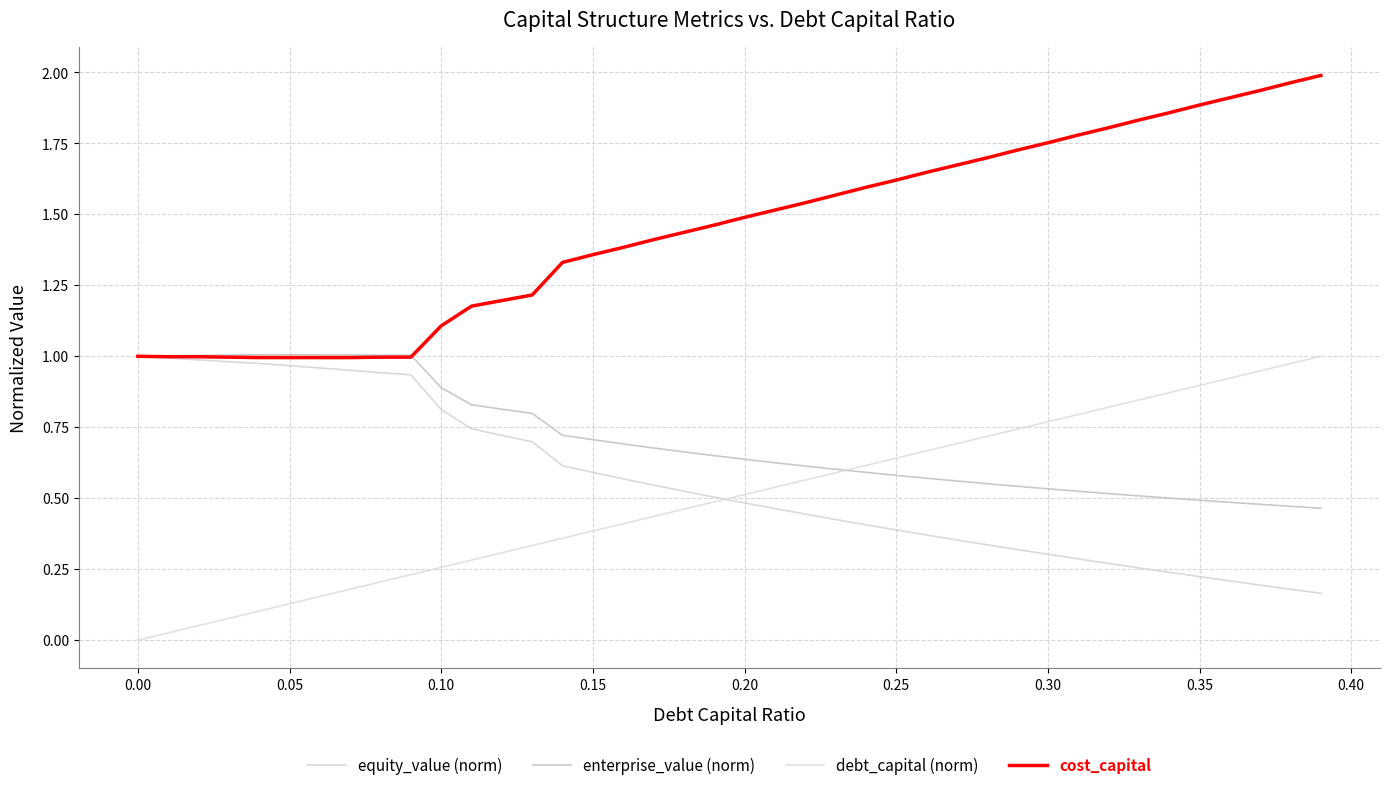

What is the maximum value shown in the chart?

2.0